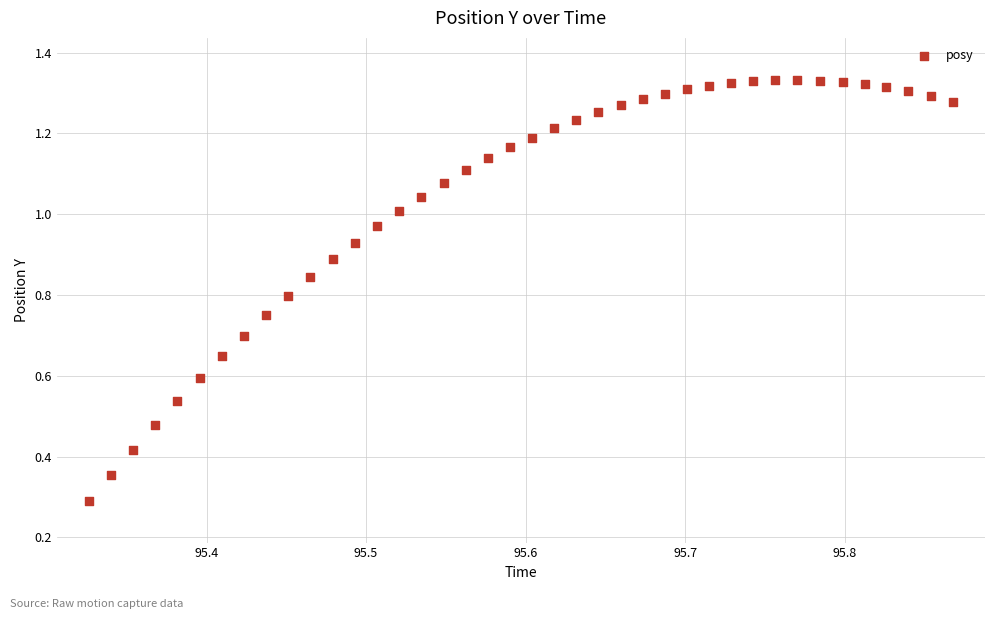

What Y value in the scatter plot is closest to 0?

0.3